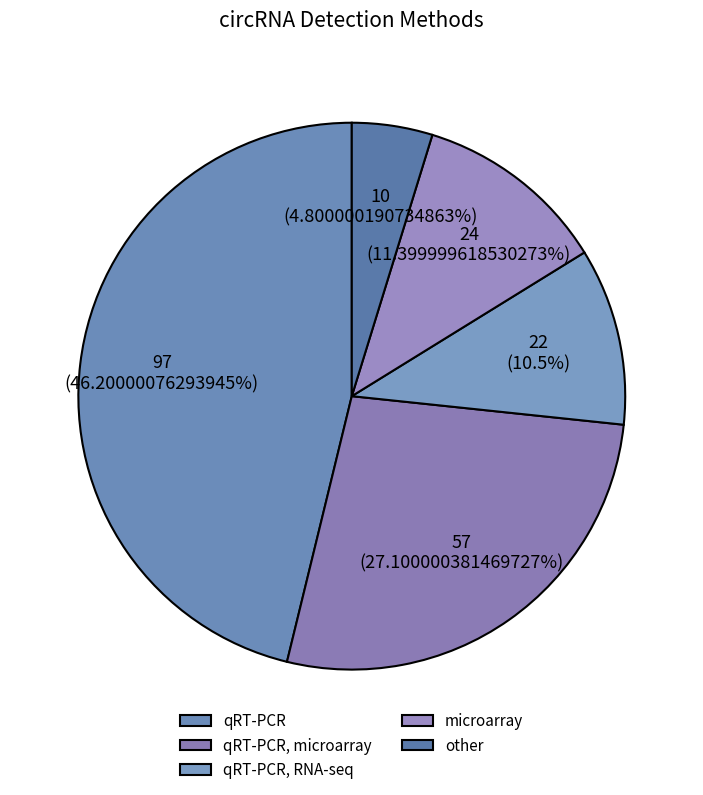

How many slices are in this pie chart?

5